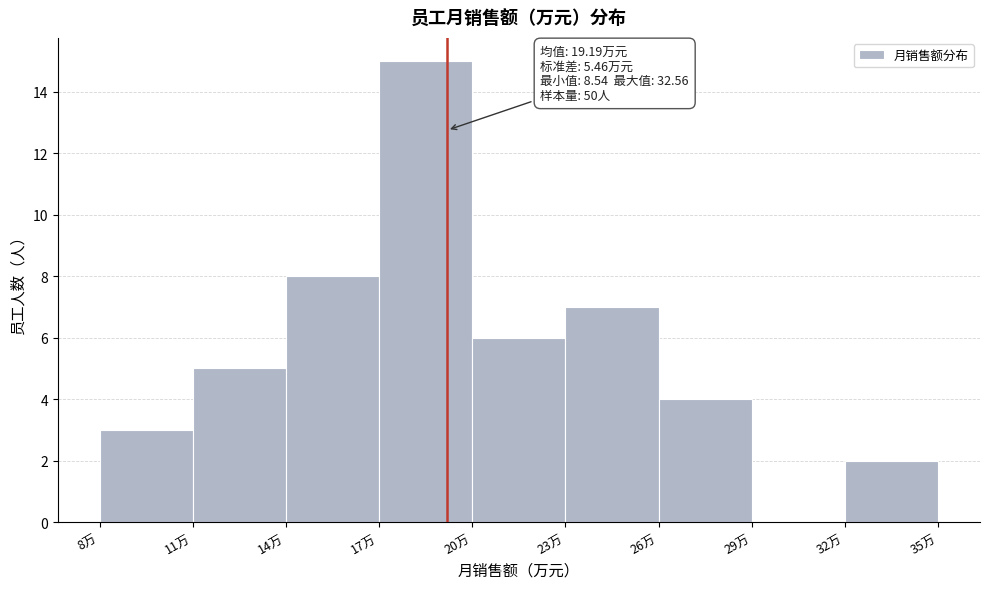

Which range on the x-axis has the tallest bar?

17 to 20